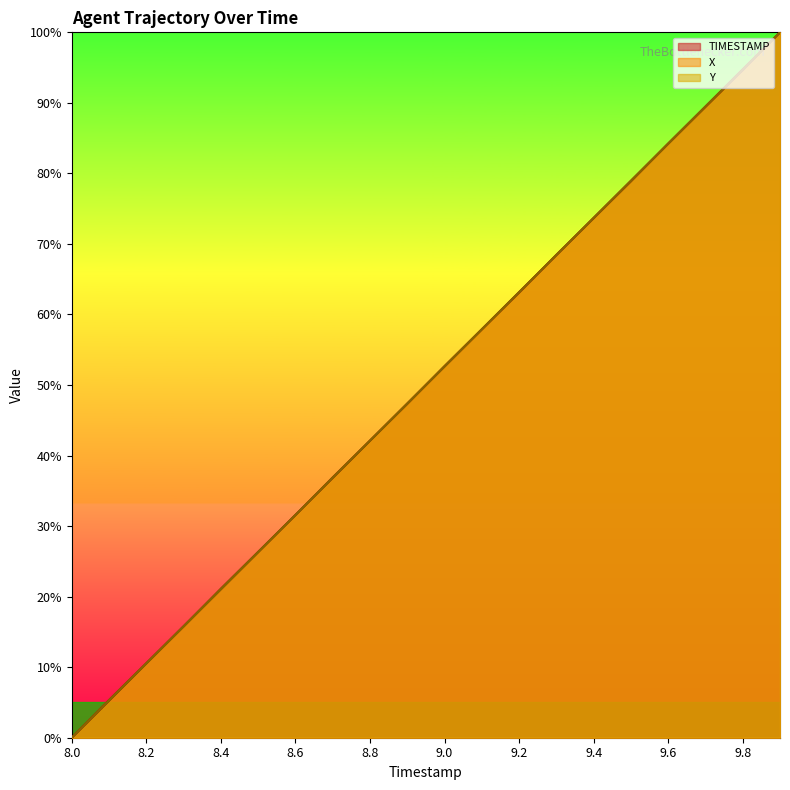

At how many categories does at least one series exceed 49?

10